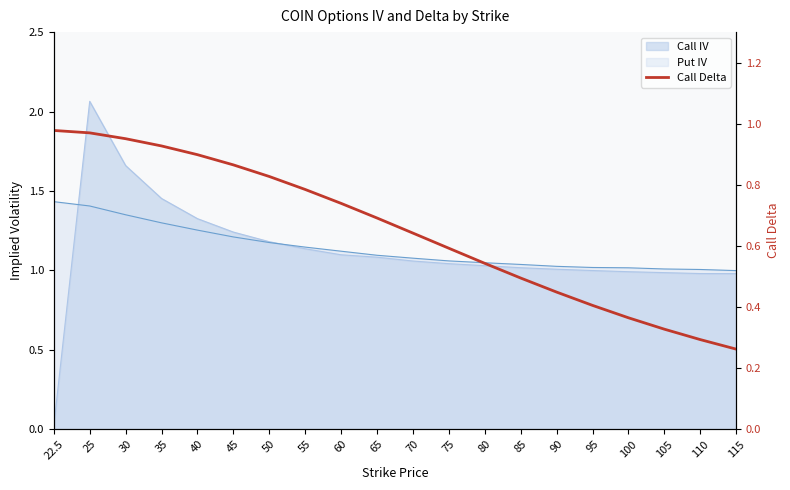

Rank the categories by value from lowest to highest.

115, 110, 105, 100, 95, 90, 85, 80, 75, 70, 65, 60, 55, 50, 45, 40, 35, 30, 25, 22.5